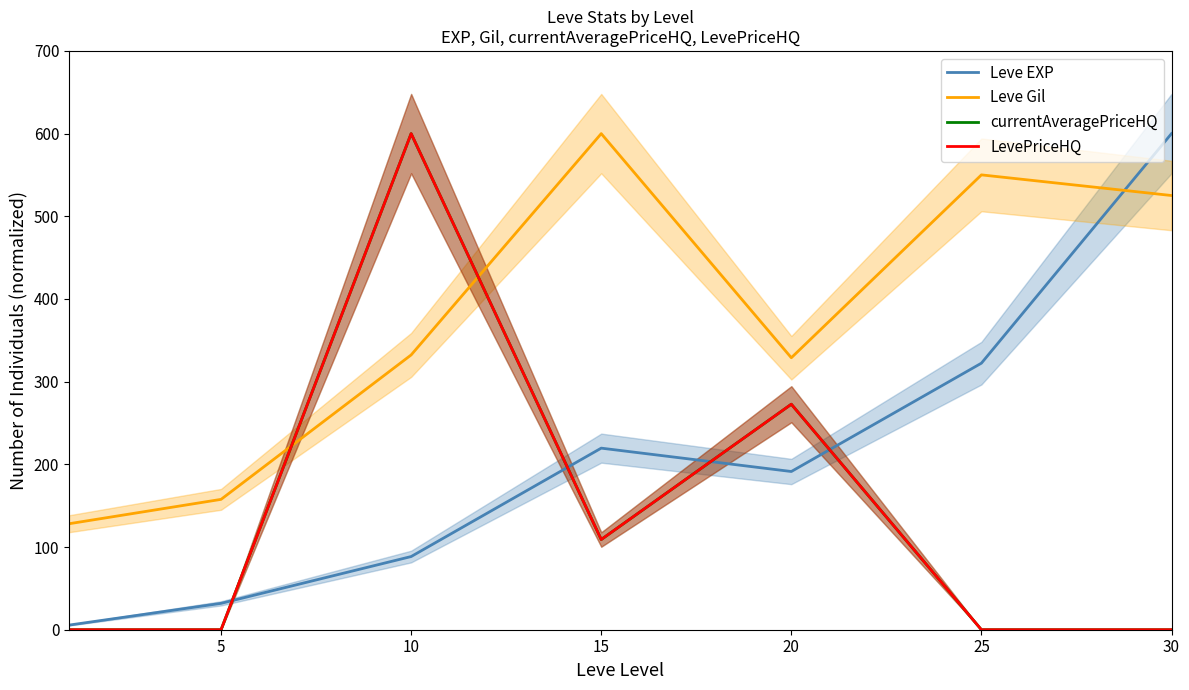

At 20, list the series in order from smallest to largest.

Leve EXP, currentAveragePriceHQ, LevePriceHQ, Leve Gil